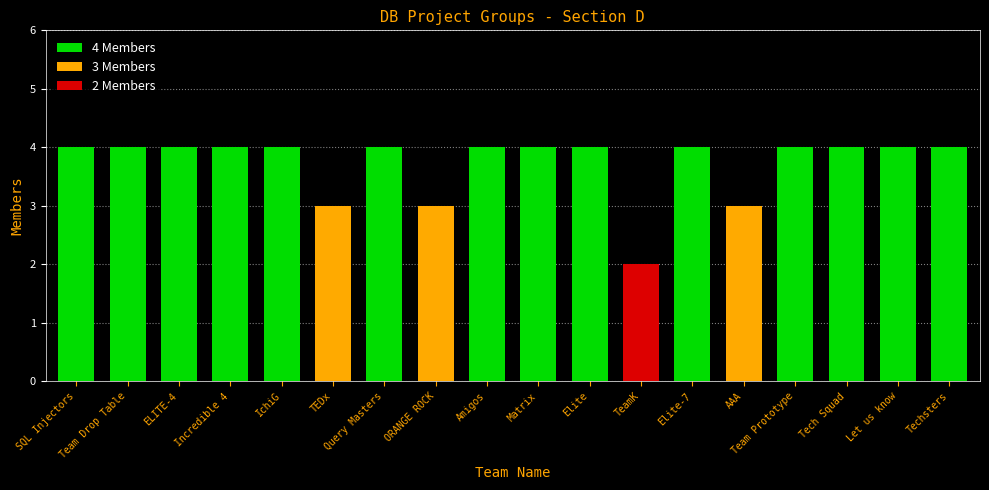

Reading left to right, transcribe all the data shown in this chart.

4	4	4	4	4	3	4	3	4	4	4	2	4	3	4	4	4	4